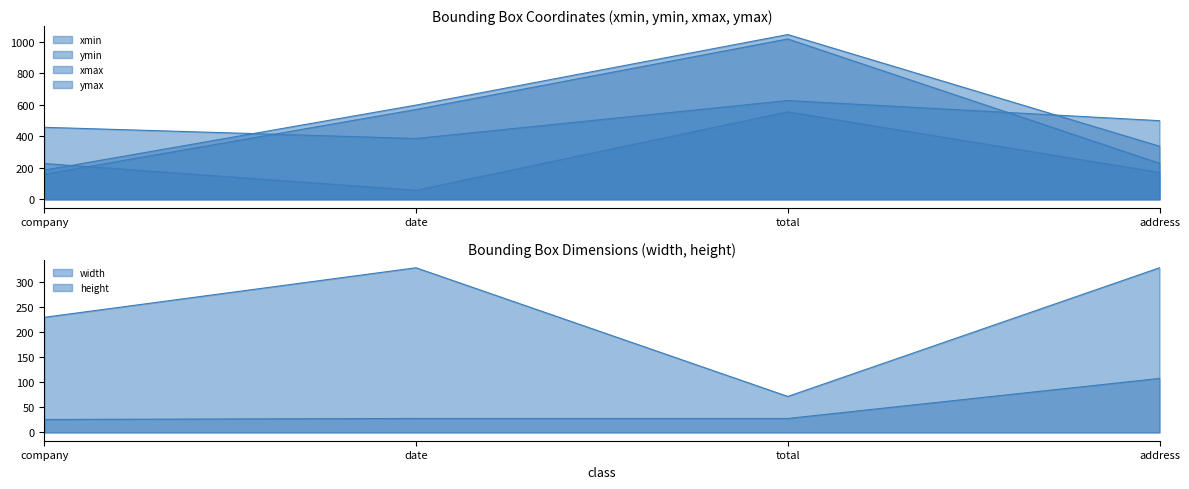

Rank the series at address from highest to lowest value.

xmax, ymax, width, ymin, xmin, height